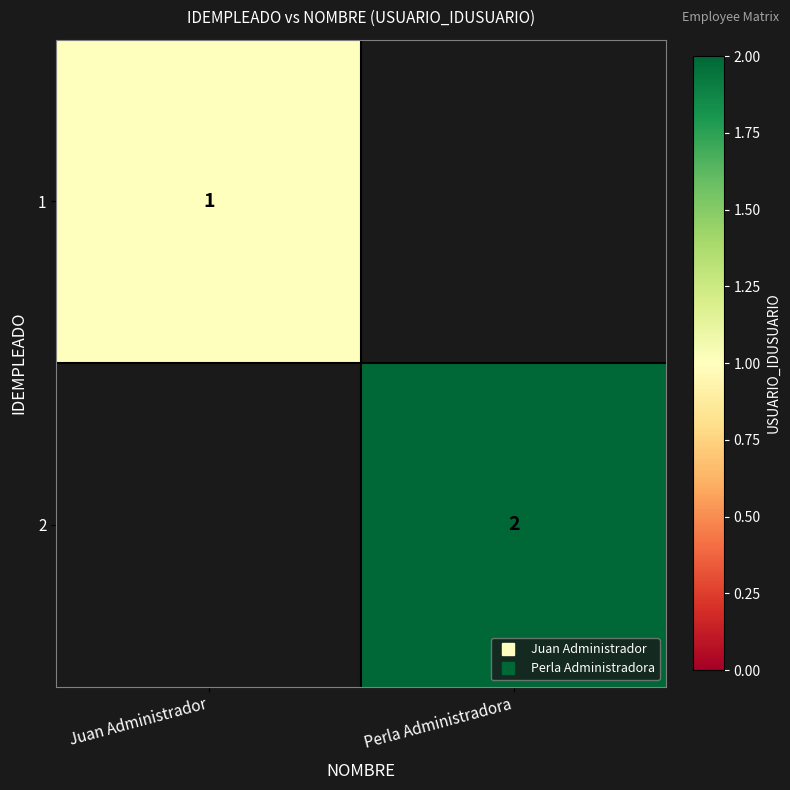

What is the difference between the 2 values at Perla Administradora and Juan Administrador?

2